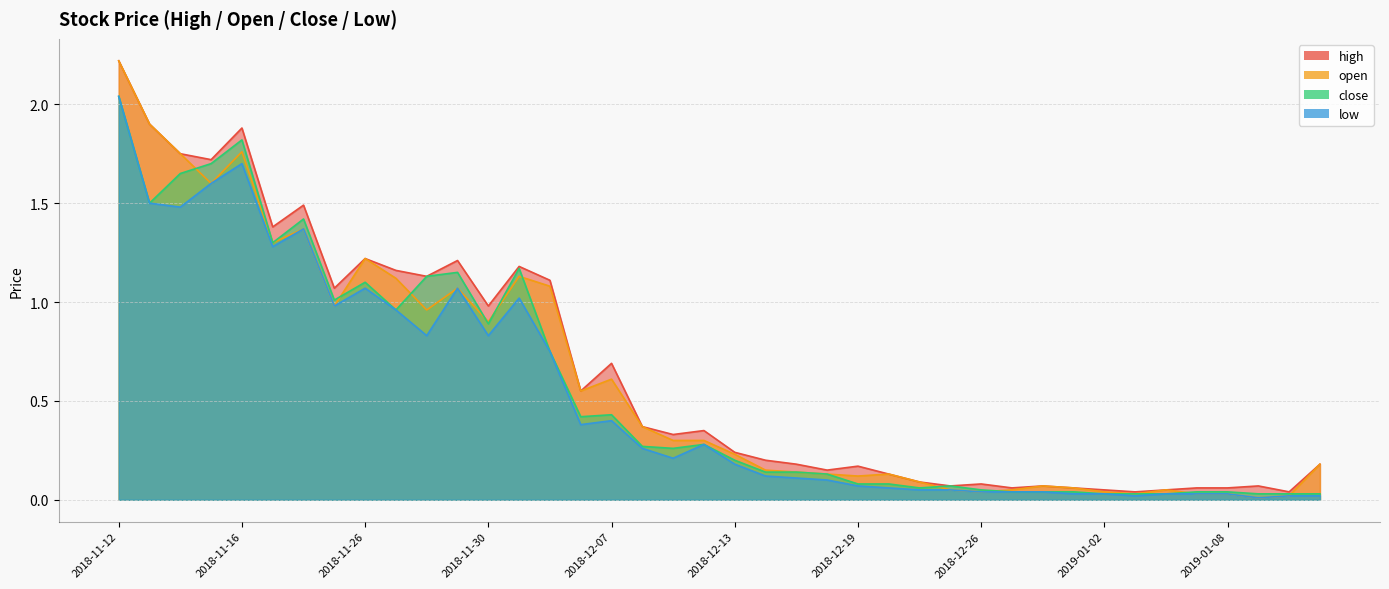

How many interior local peaks does the high series have?

11